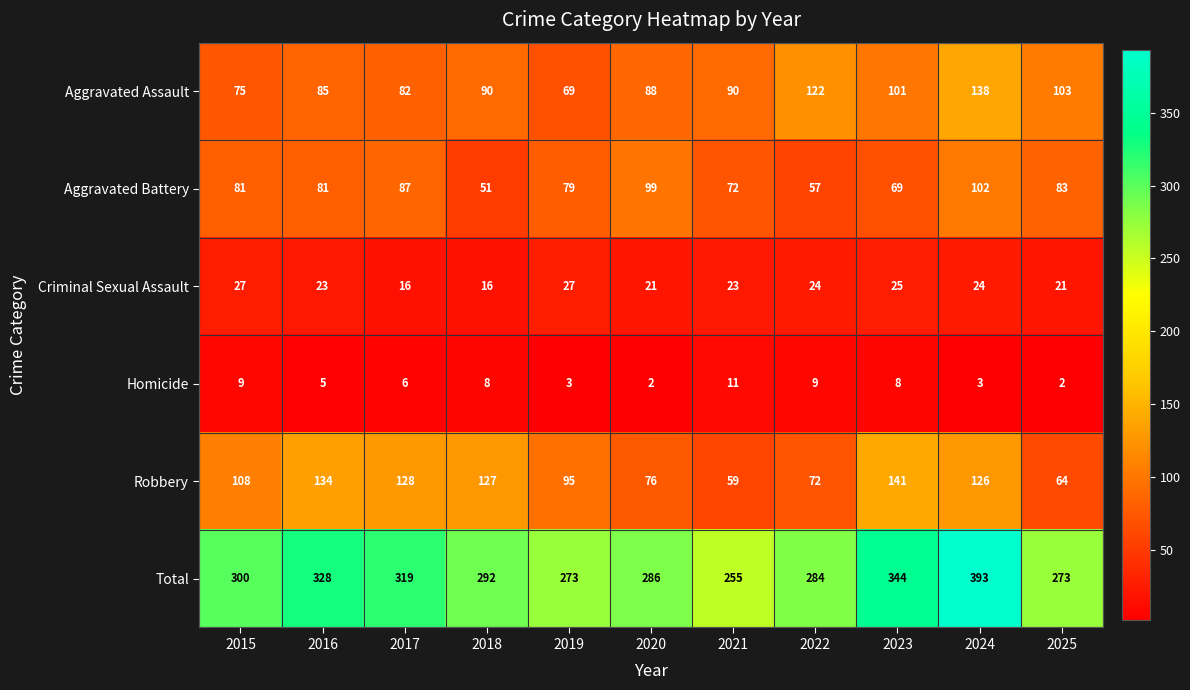

What is the average value of the Criminal Sexual Assault series?

22